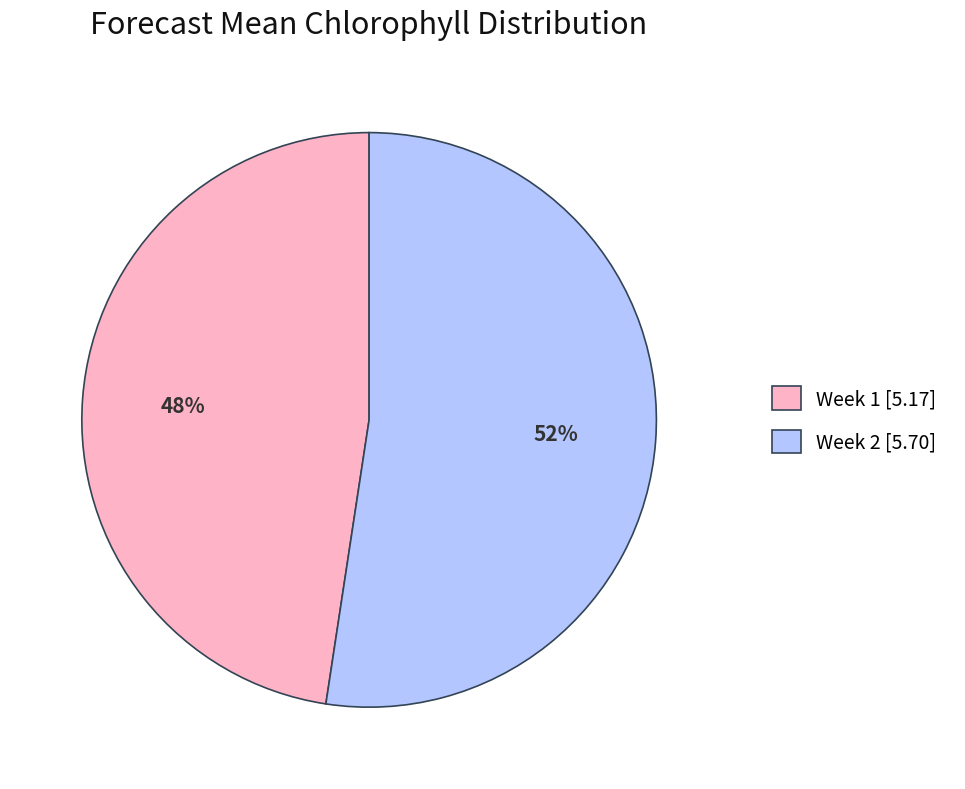

To the nearest percent, what is the combined percentage of Week 1 and Week 2?

100%